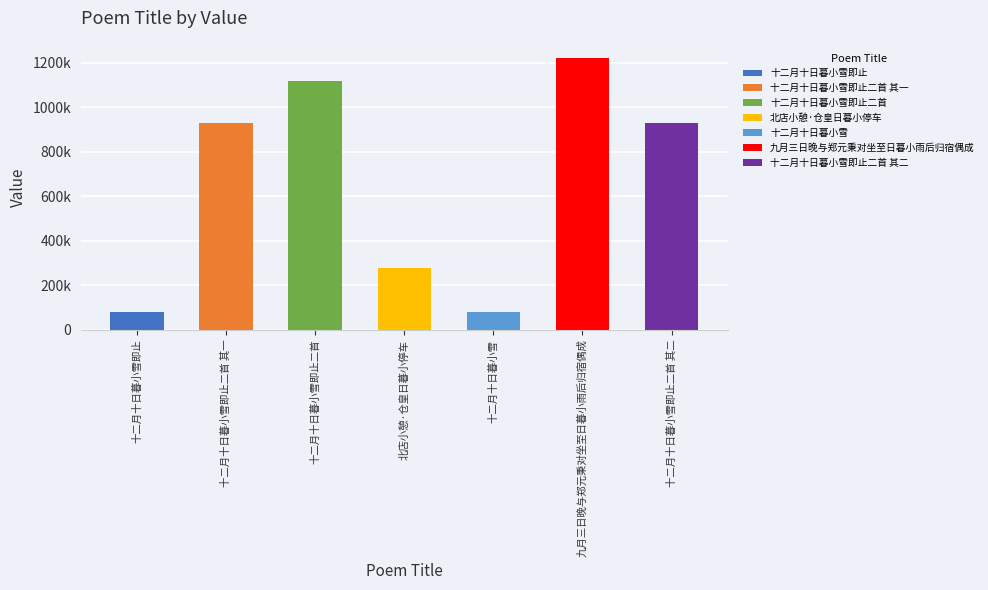

What is the label of the 1st bar from the right?

十二月十日暮小雪即止二首 其二